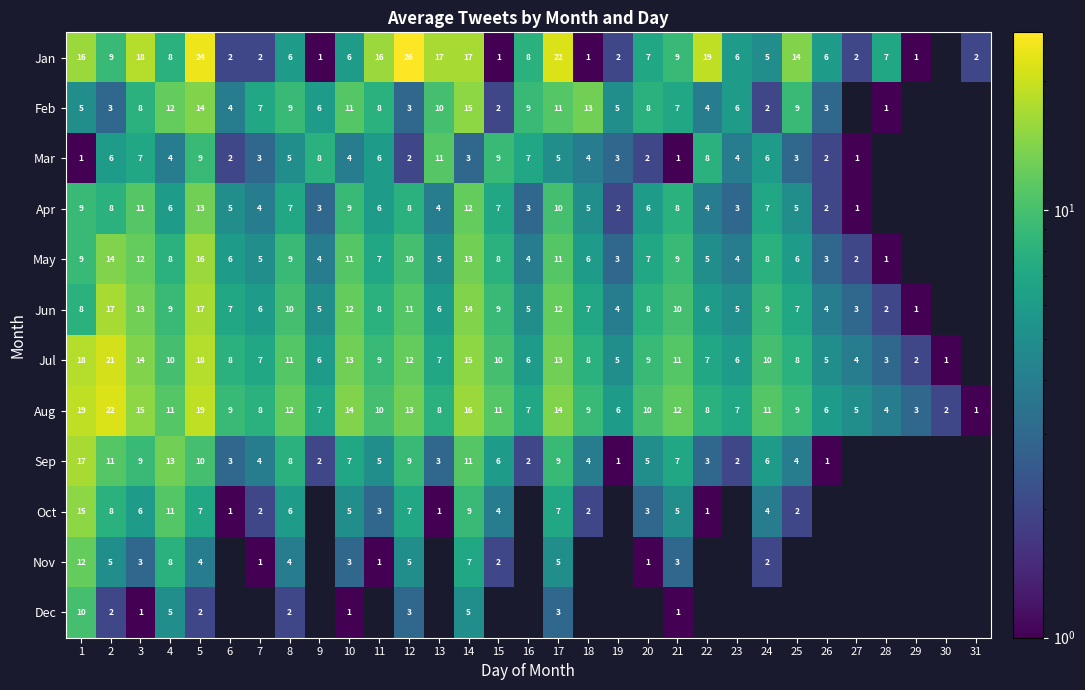

At 5, list the series in order from smallest to largest.

Dec, Nov, Oct, Mar, Sep, Apr, Feb, May, Jun, Jul, Aug, Jan